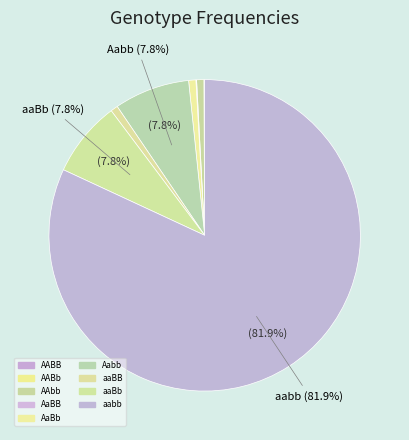

What percentage is the aaBb slice, to the nearest percent?

8%